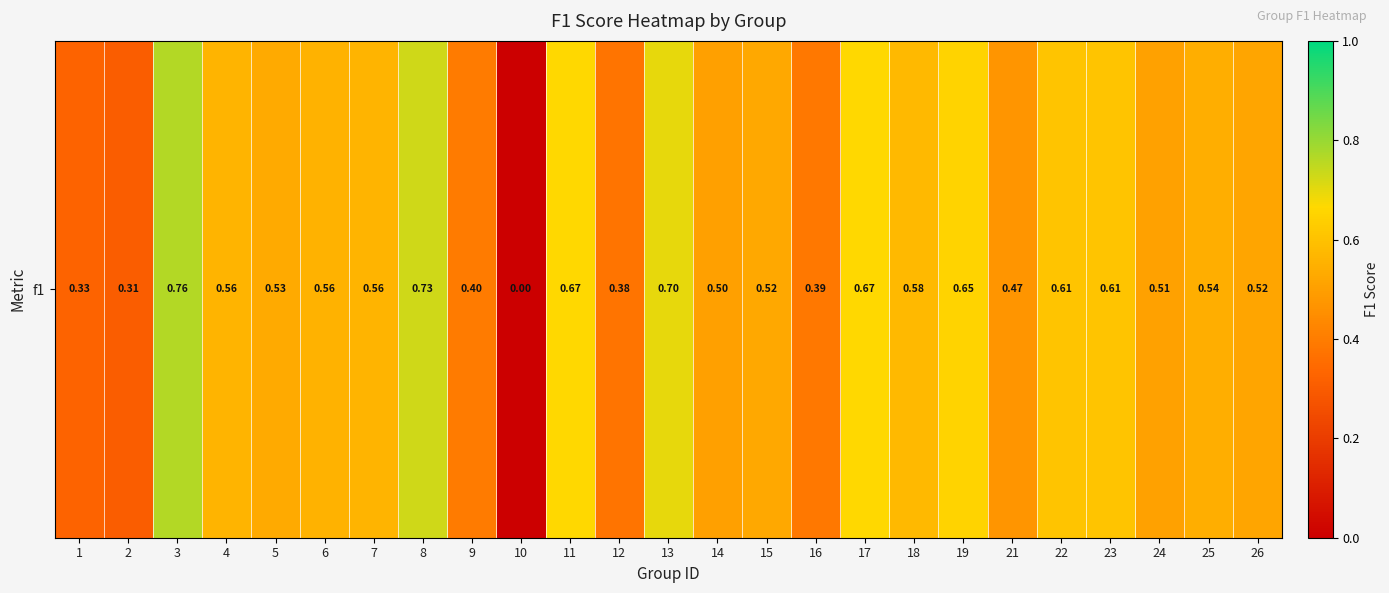

What is the greatest value displayed?

0.8